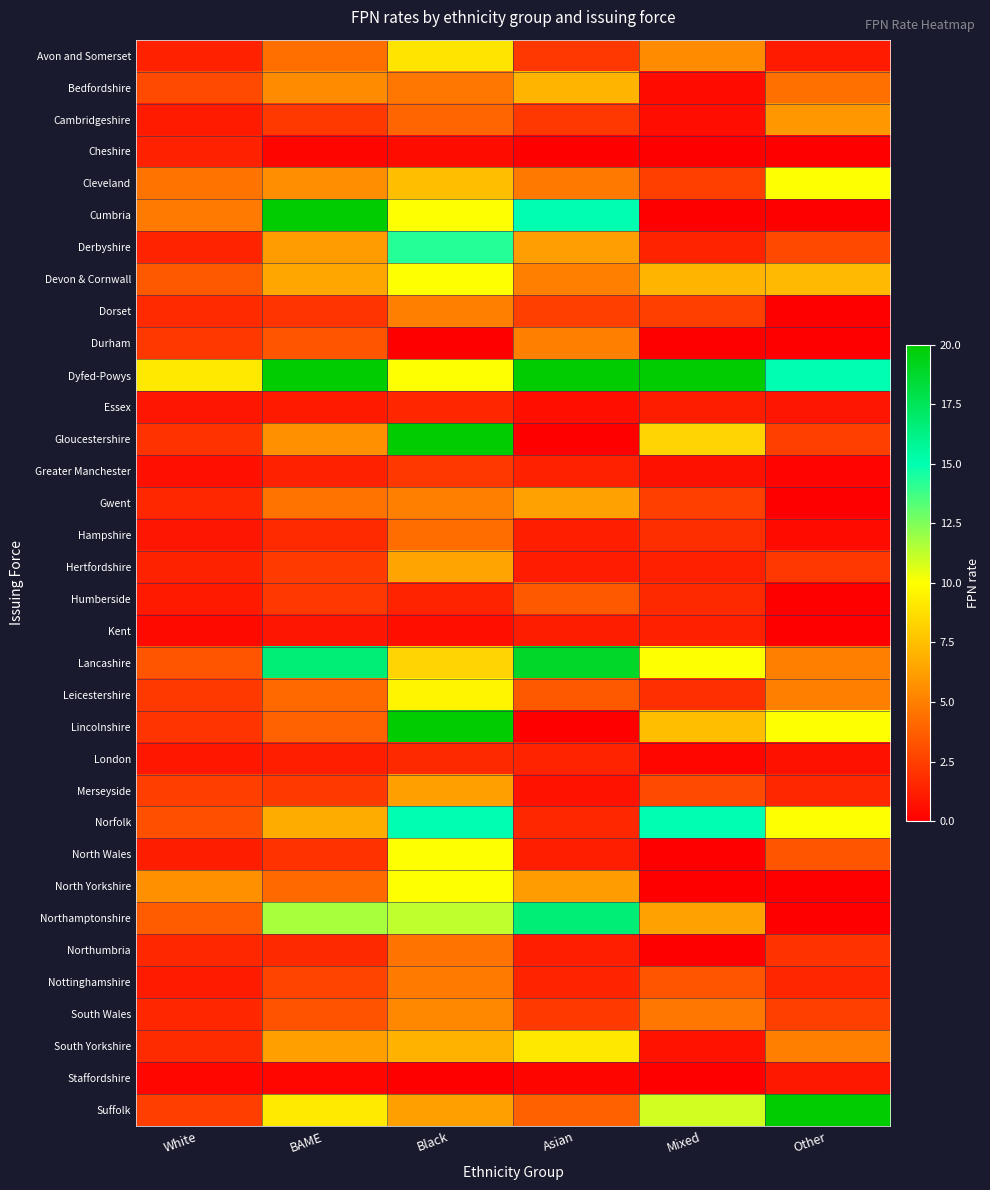

At how many categories does at least one series exceed 5?

6